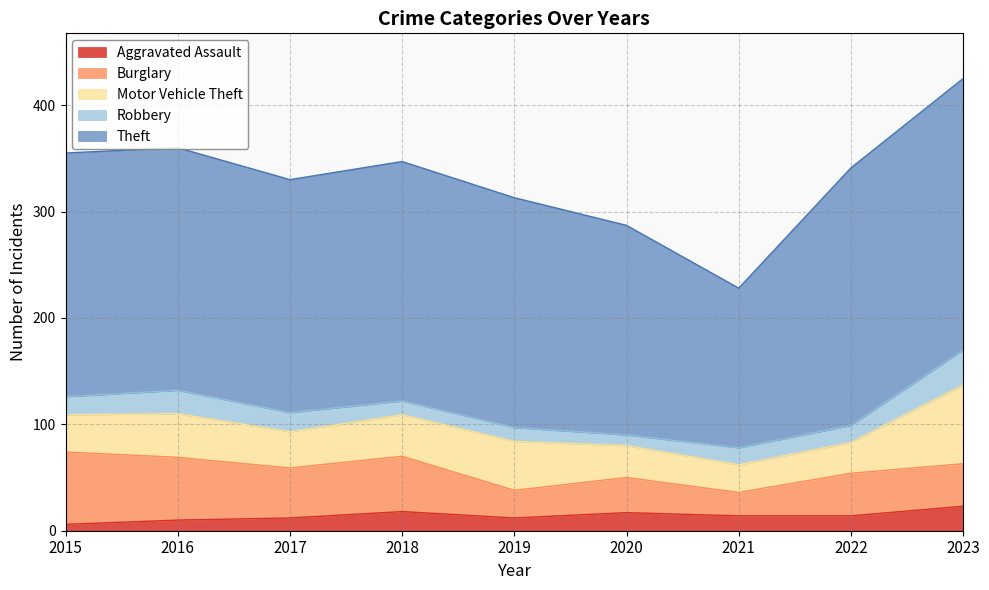

Reading left to right, what are all the values shown in this chart?

Aggravated Assault: 6	10	12	18	12	17	14	14	23
Burglary: 68	59	47	52	26	33	22	40	40
Motor Vehicle Theft: 35	41	34	39	46	30	26	29	74
Robbery: 17	22	18	13	13	10	16	16	33
Theft: 229	228	219	225	216	197	150	242	255